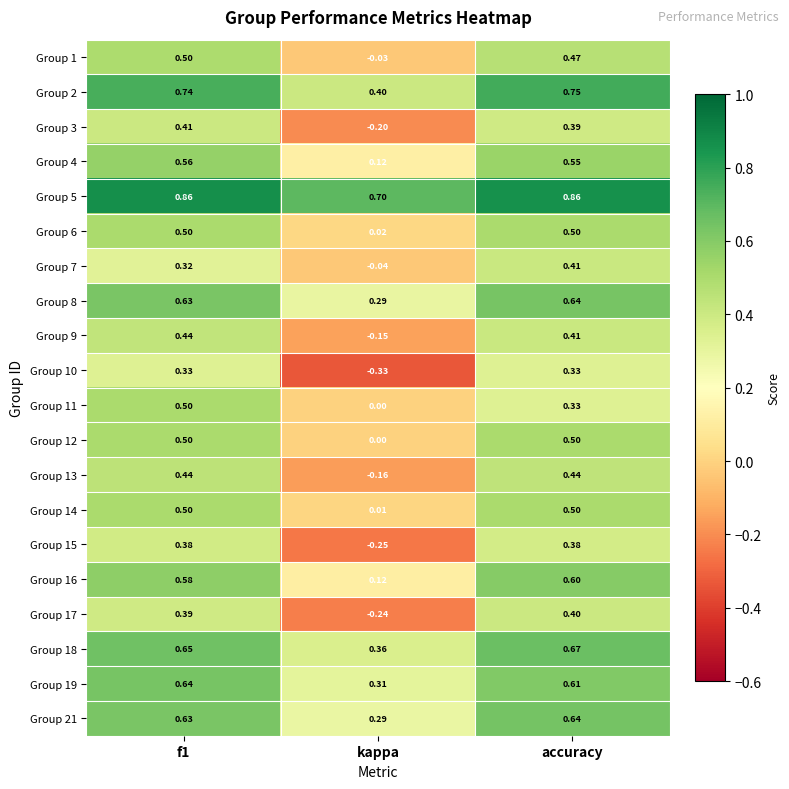

Where is Group 17 nearest to the value 0?

kappa